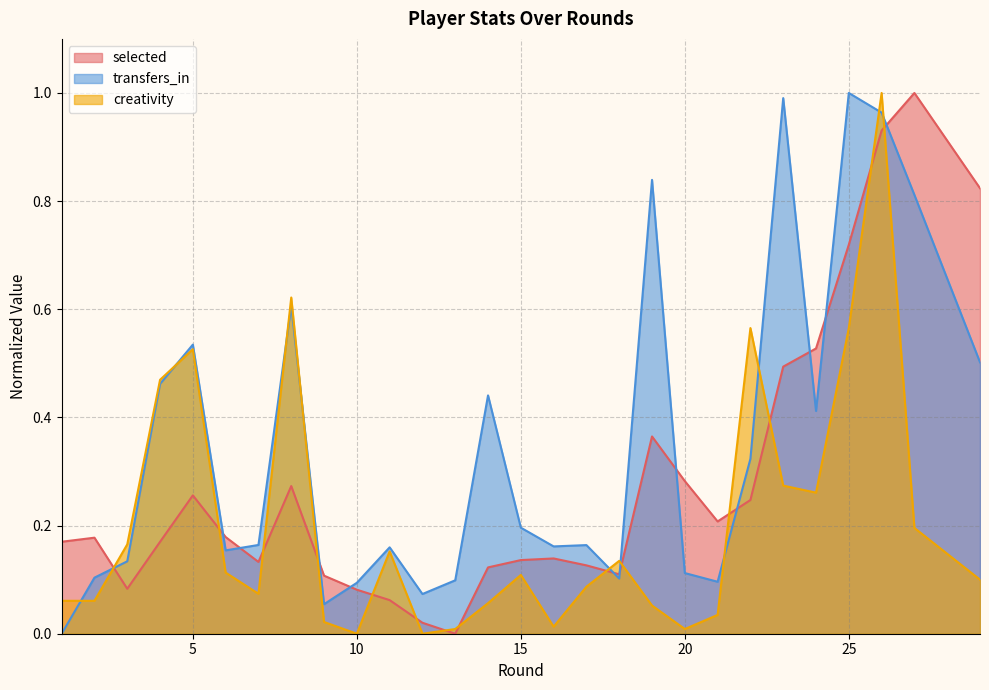

What is the maximum value shown in the chart?

1.0